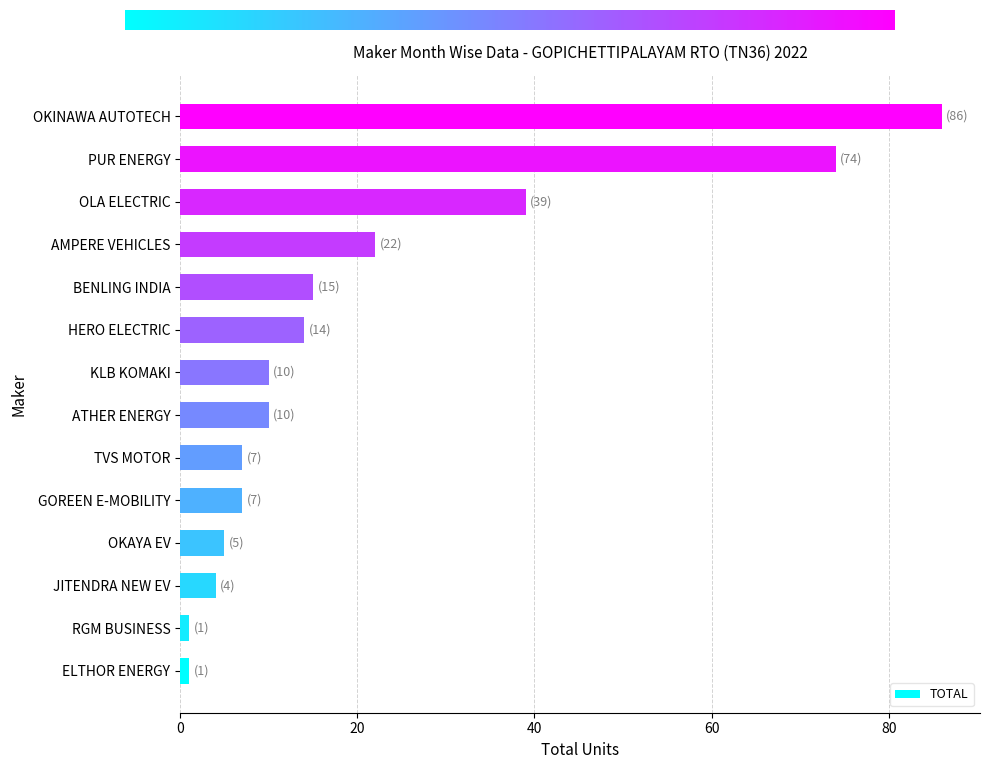

True or false: the data shows 10 at ATHER ENERGY.

True